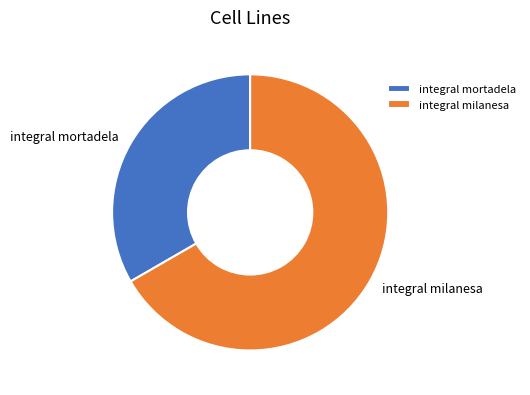

Which has a higher value, integral mortadela or integral milanesa?

integral milanesa